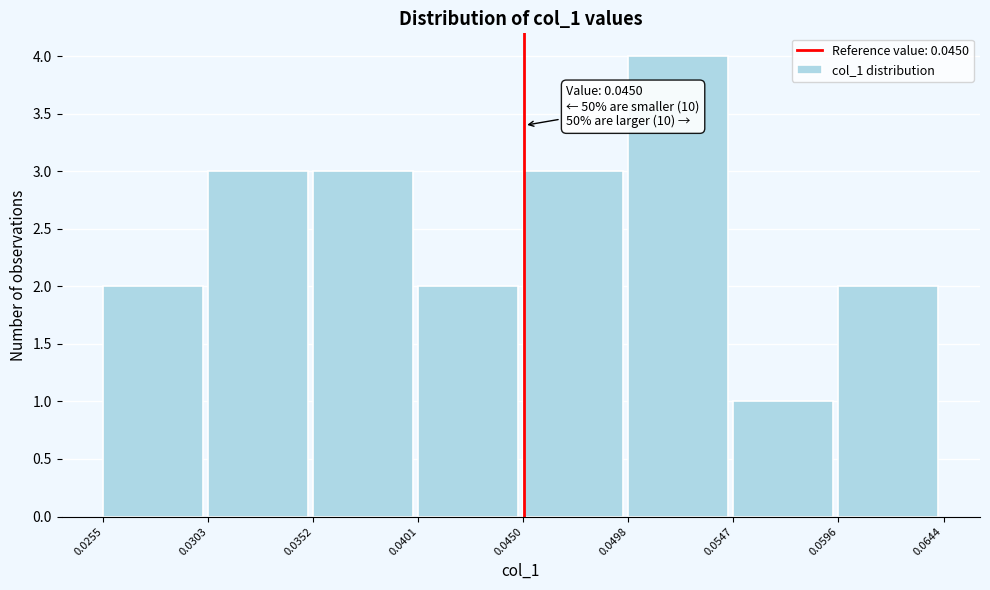

Over which range of the x-axis is the bar tallest?

0.0498 to 0.0547